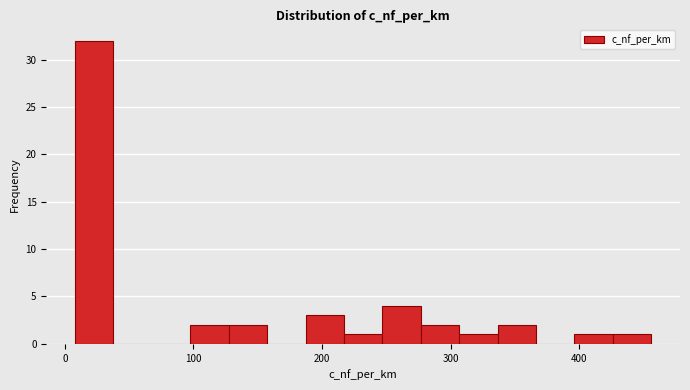

Around what value on the x-axis is the tallest bar? Give the approximate position of its centre, as read against the axis.

20